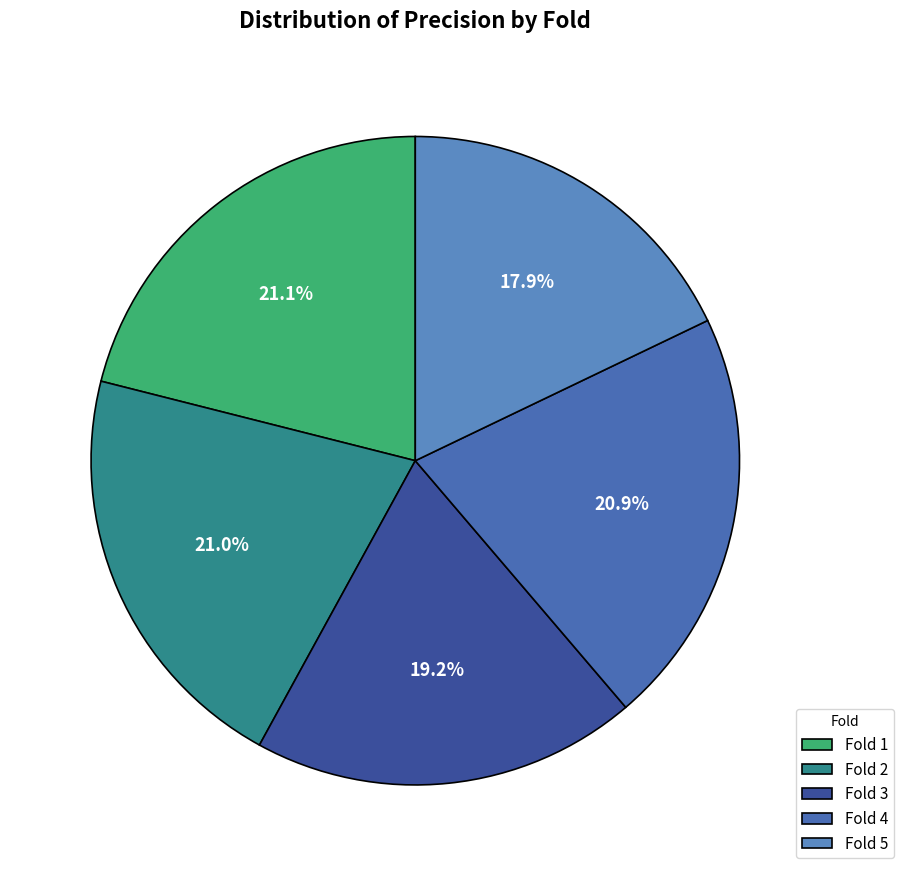

Rank the categories by value from highest to lowest.

Fold 1, Fold 2, Fold 4, Fold 3, Fold 5